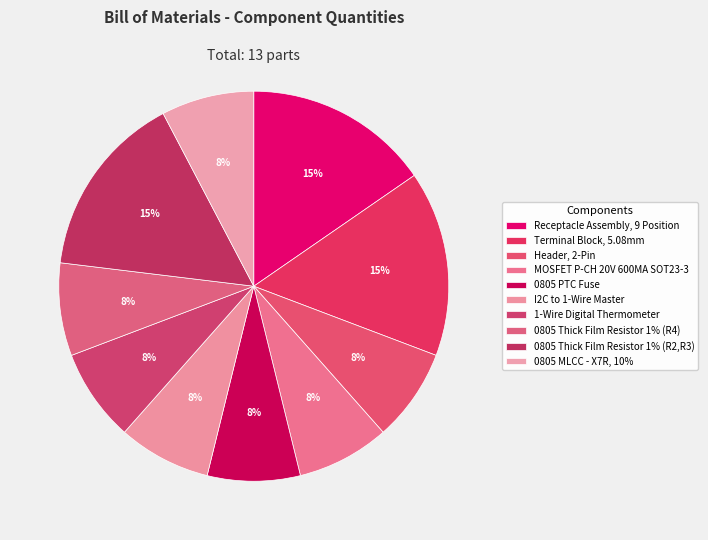

Does any single category account for the majority?

No